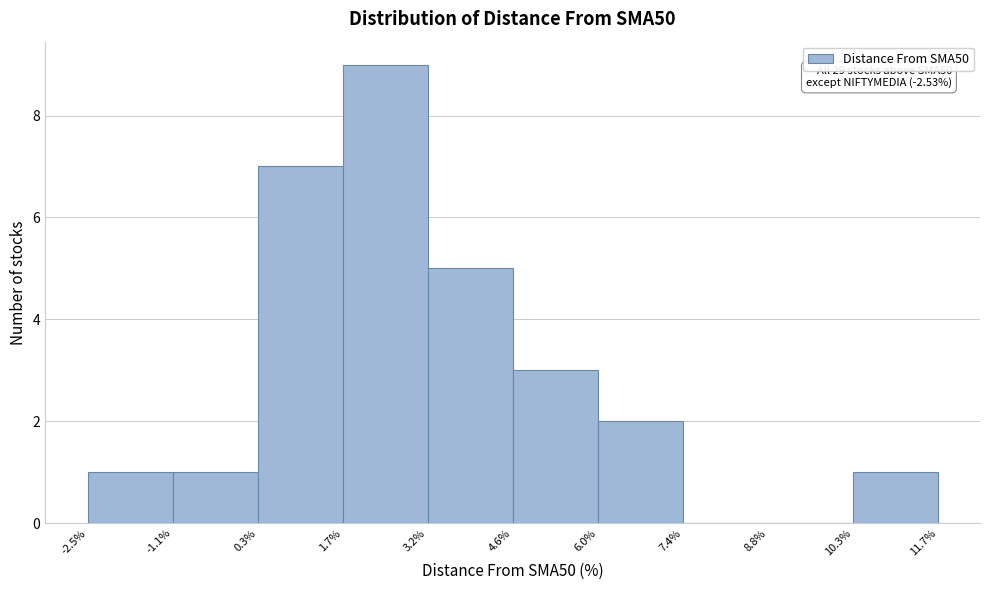

Over which range of the x-axis is the bar tallest?

1.7% to 3.2%